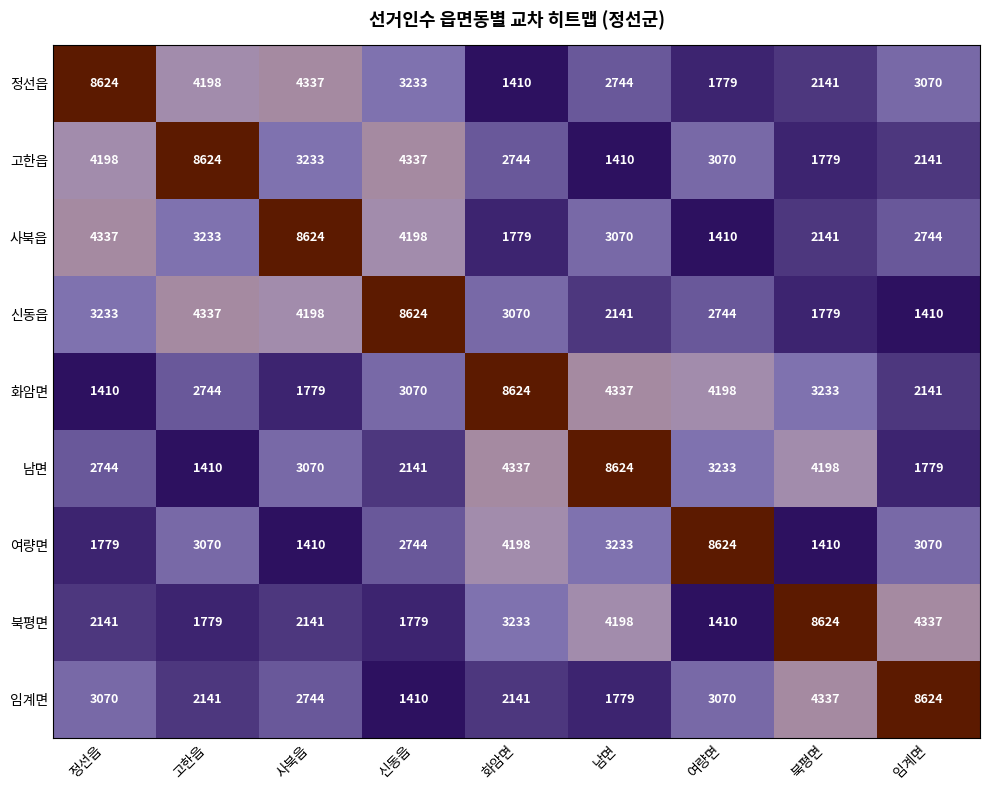

What is the total value across all series at 화암면?

31536